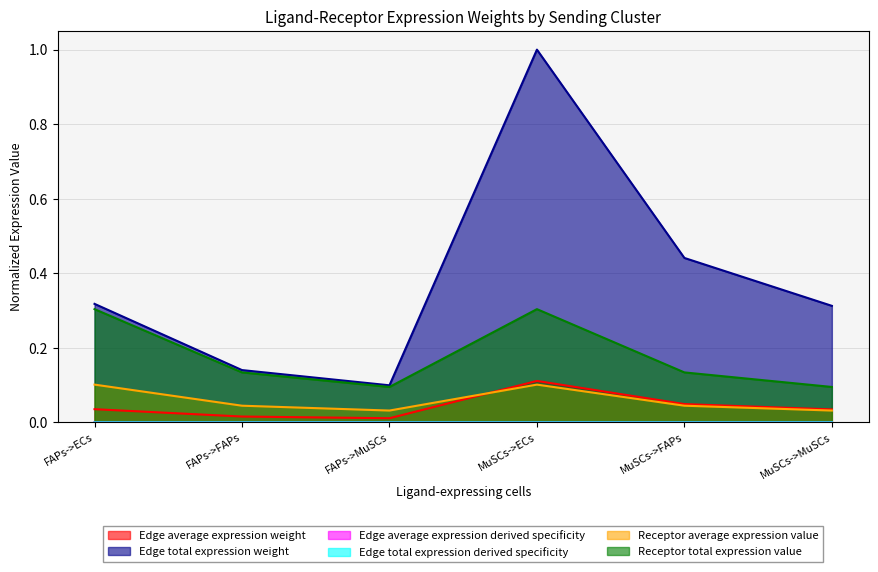

True or false: Receptor total expression value and Edge average expression derived specificity cross at least once.

False